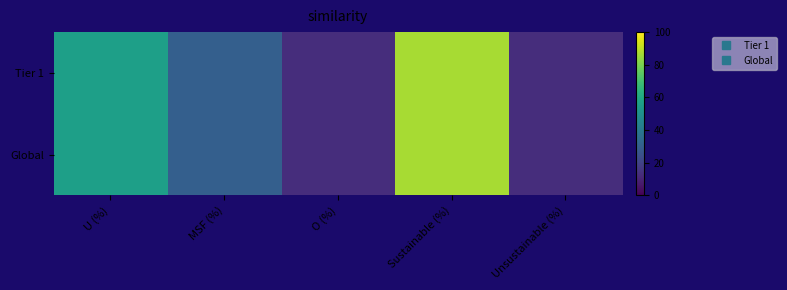

List the series in order of their peak value, lowest first.

Tier 1, Global